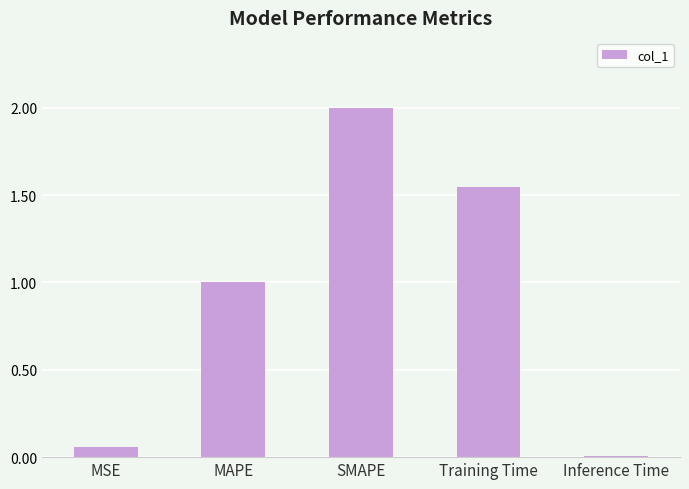

Which label corresponds to the smallest value in the chart?

Inference Time